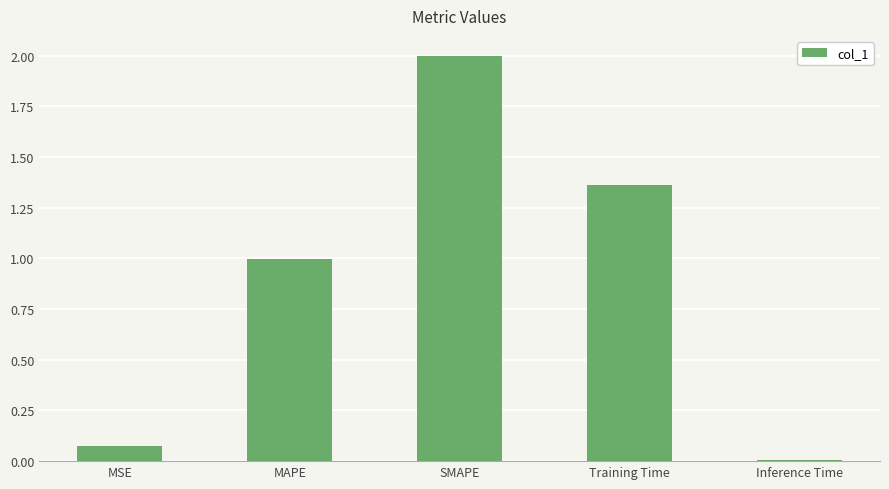

What position from the right is MSE?

5